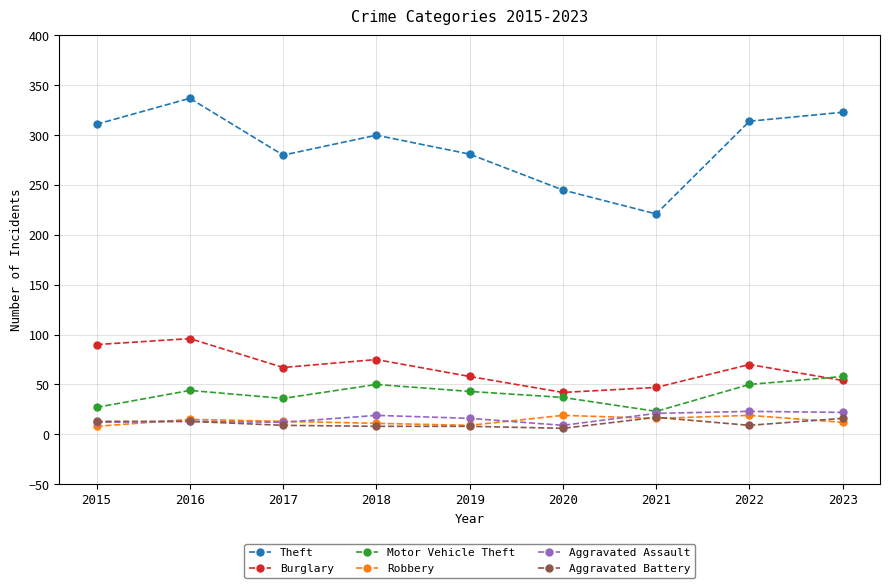

At which label does Aggravated Battery first exceed 9?

2015